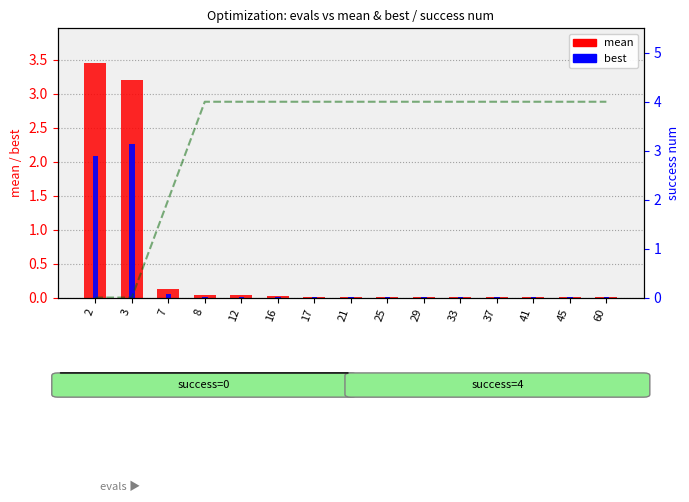

Rank the series at 29 from lowest to highest value.

best, mean, success num